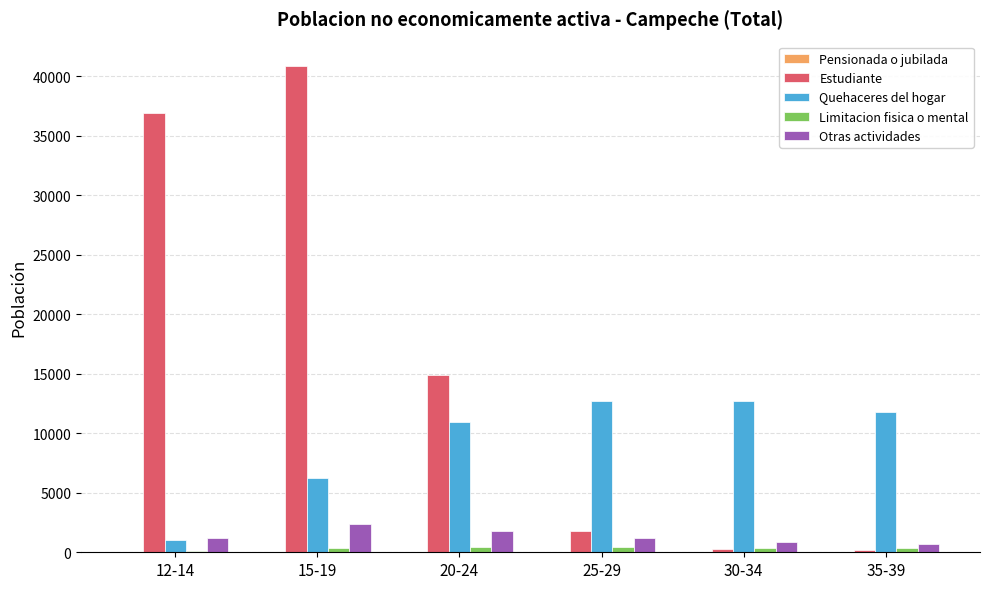

Where is Estudiante nearest to the value 20515?

20-24